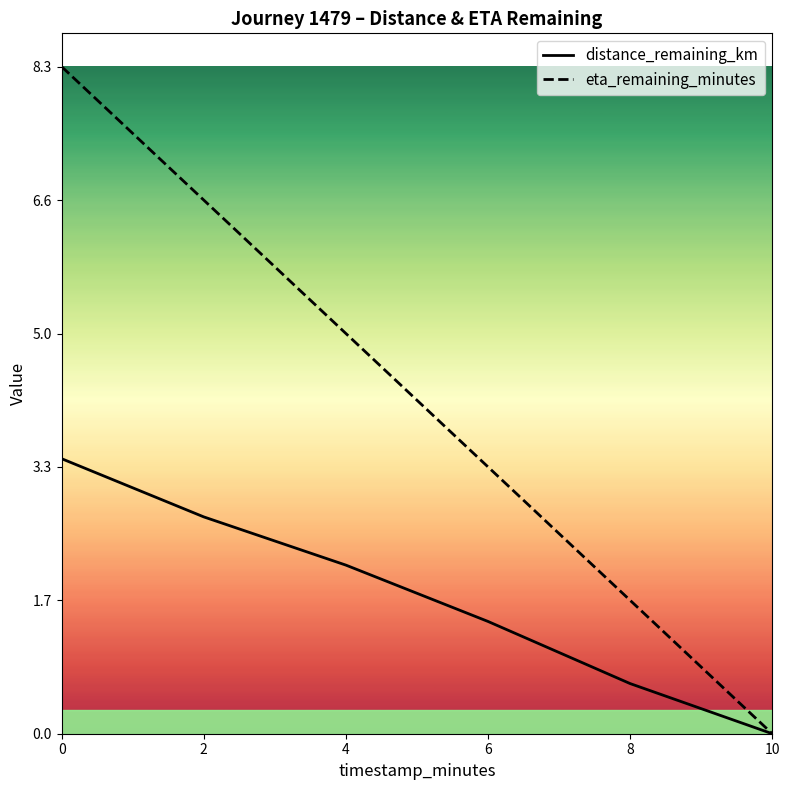

List the series in order of their peak value, highest first.

eta_remaining_minutes, distance_remaining_km